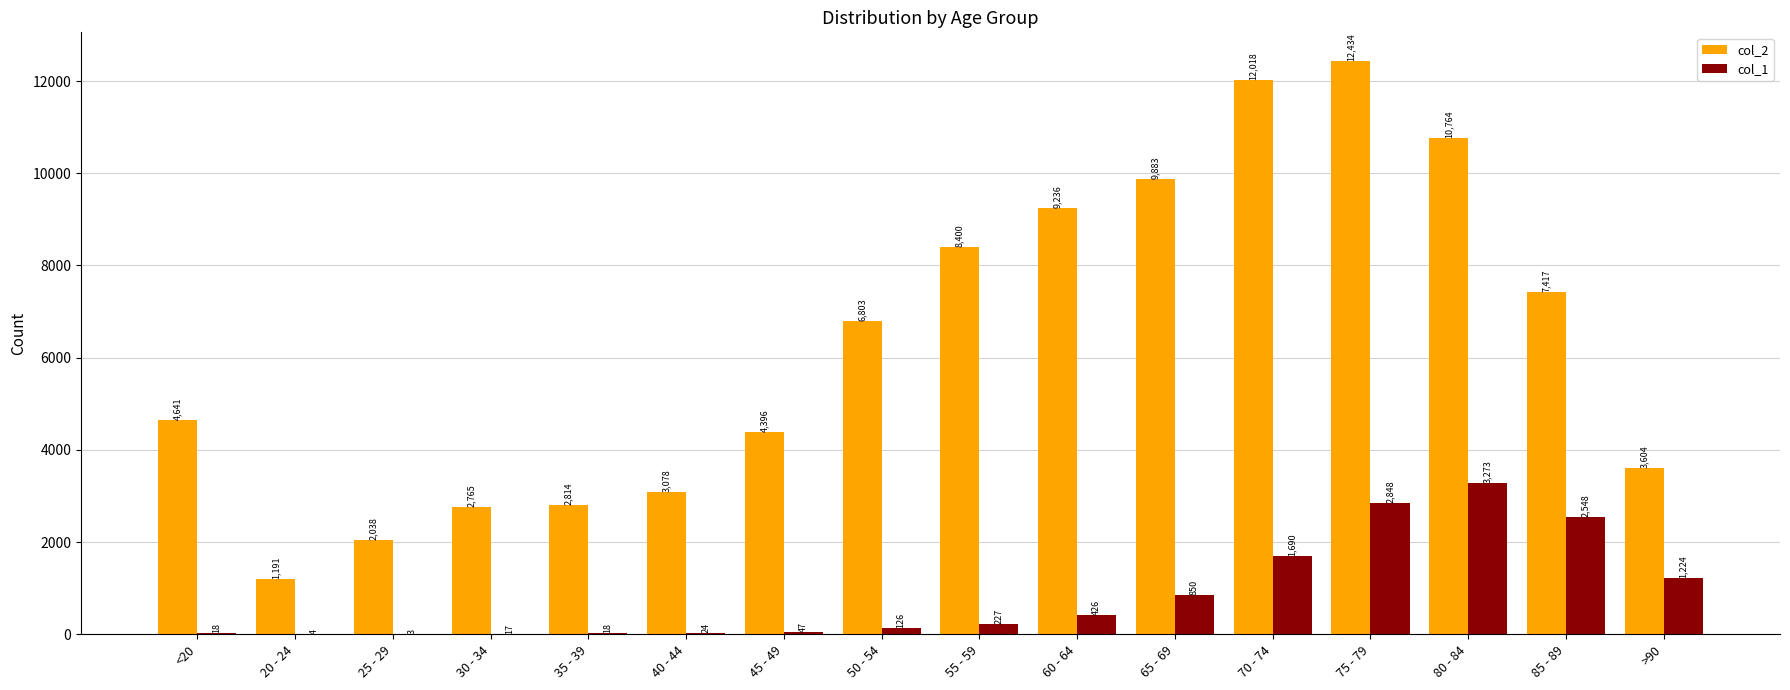

Reading left to right, what are all the values shown in this chart?

col_2: <20=4641	20 - 24=1191	25 - 29=2038	30 - 34=2765	35 - 39=2814	40 - 44=3078	45 - 49=4396	50 - 54=6803	55 - 59=8400	60 - 64=9236	65 - 69=9883	70 - 74=12018	75 - 79=12434	80 - 84=10764	85 - 89=7417	>90=3604
col_1: <20=18	20 - 24=4	25 - 29=3	30 - 34=17	35 - 39=18	40 - 44=24	45 - 49=47	50 - 54=126	55 - 59=227	60 - 64=426	65 - 69=850	70 - 74=1690	75 - 79=2848	80 - 84=3273	85 - 89=2548	>90=1224